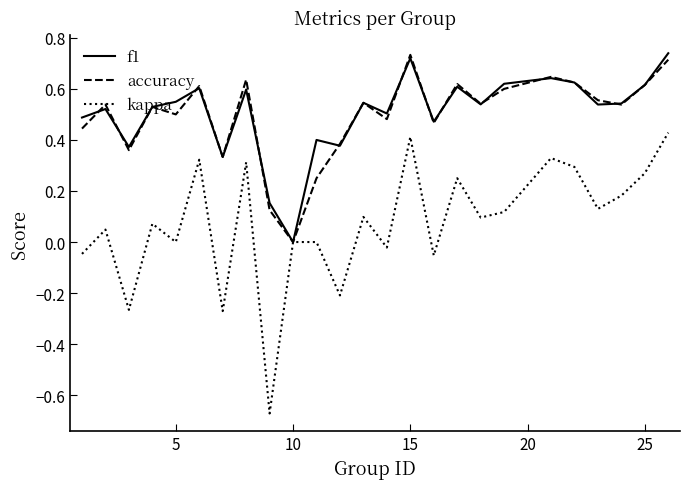

Which series has the largest range (max minus min)?

kappa